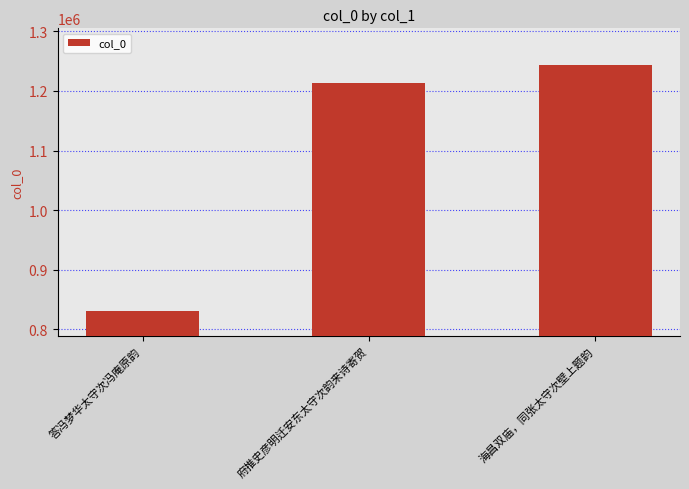

List the labels in order of value, largest first.

海昌双庙，同张太守次壁上题韵, 府推史彦明迁安东太守次韵来诗寄贺, 答冯梦华太守次冯庵原韵